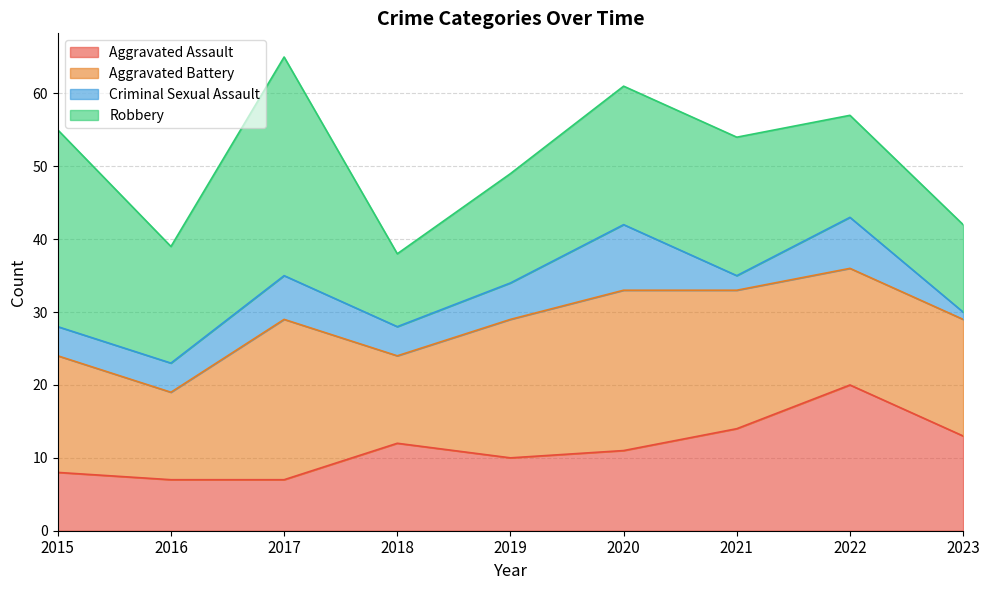

What is the total value across all series at 2015?

55